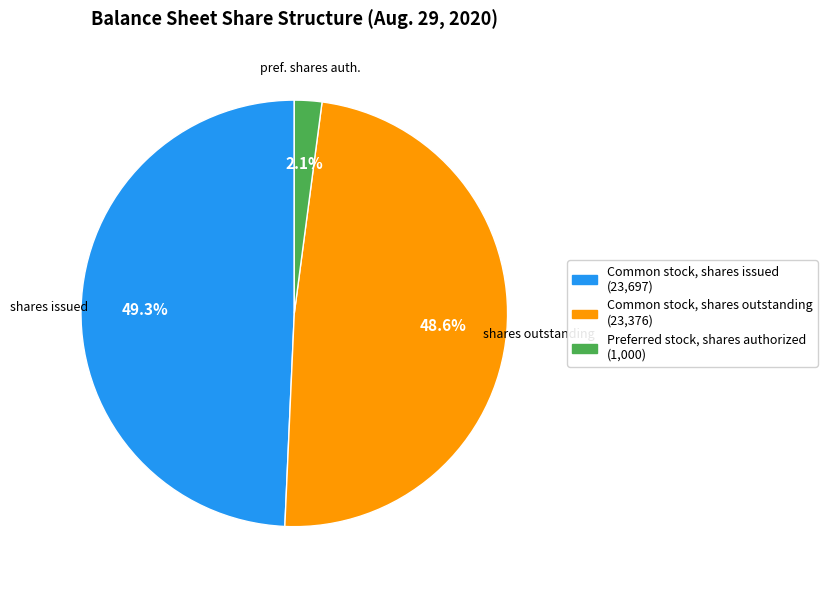

To the nearest percent, what is the combined percentage of Preferred stock, shares authorized and Common stock, shares issued?

51%